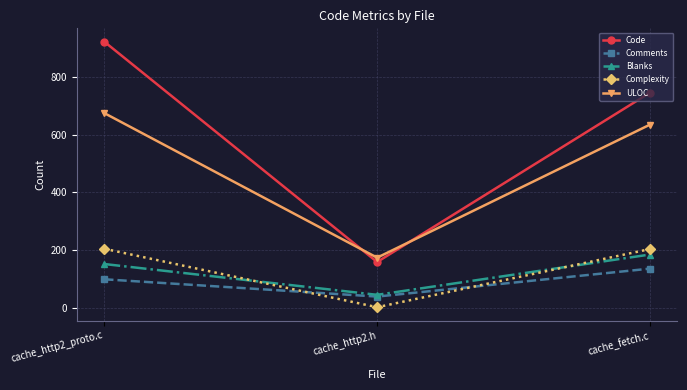

At which label is Comments closest to 86?

cache_http2_proto.c